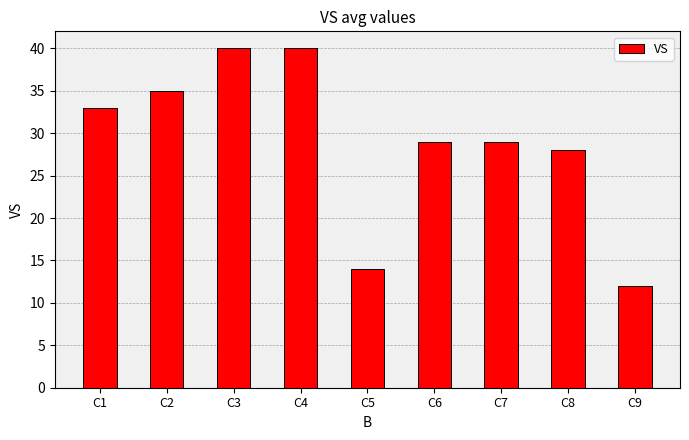

What is the maximum value shown in the chart?

40